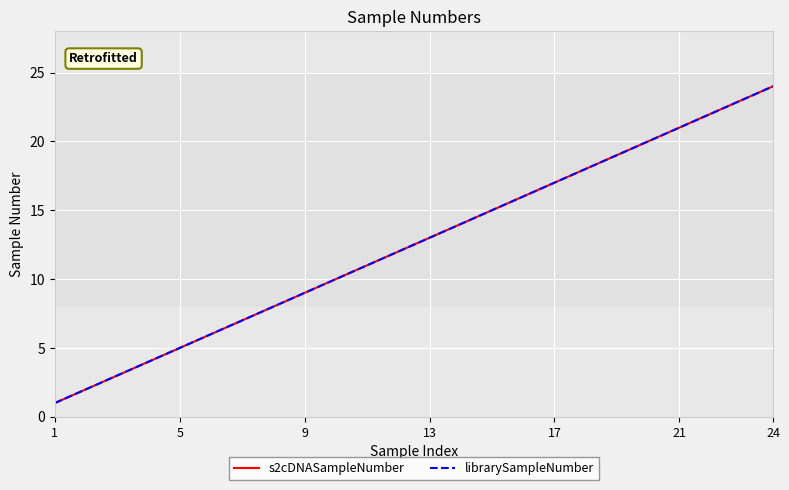

What is the sum of all librarySampleNumber values?

300